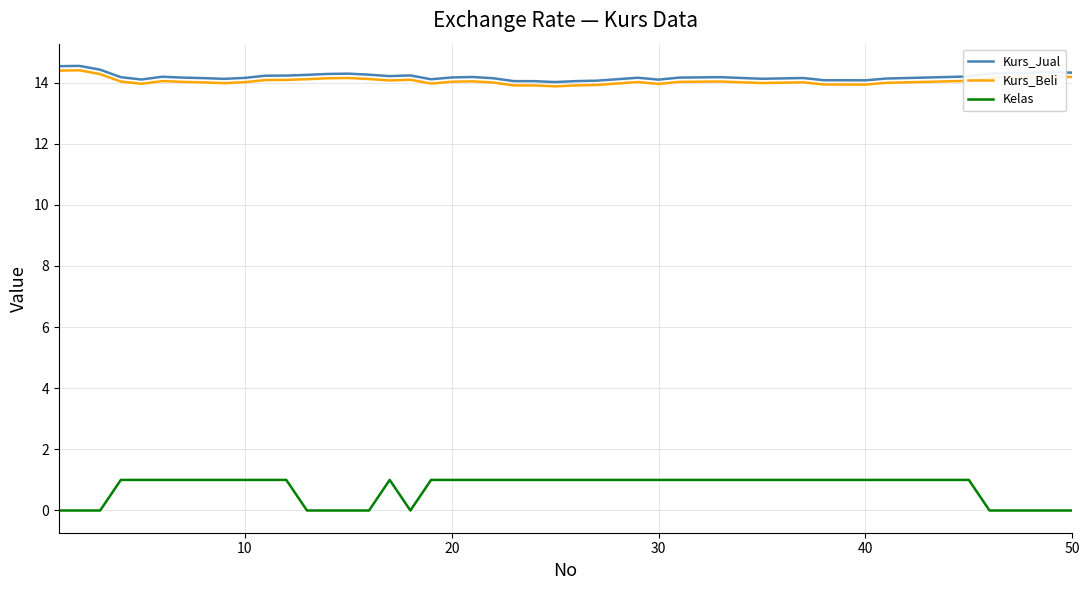

True or false: Kurs_Jual and Kelas cross at least once.

False